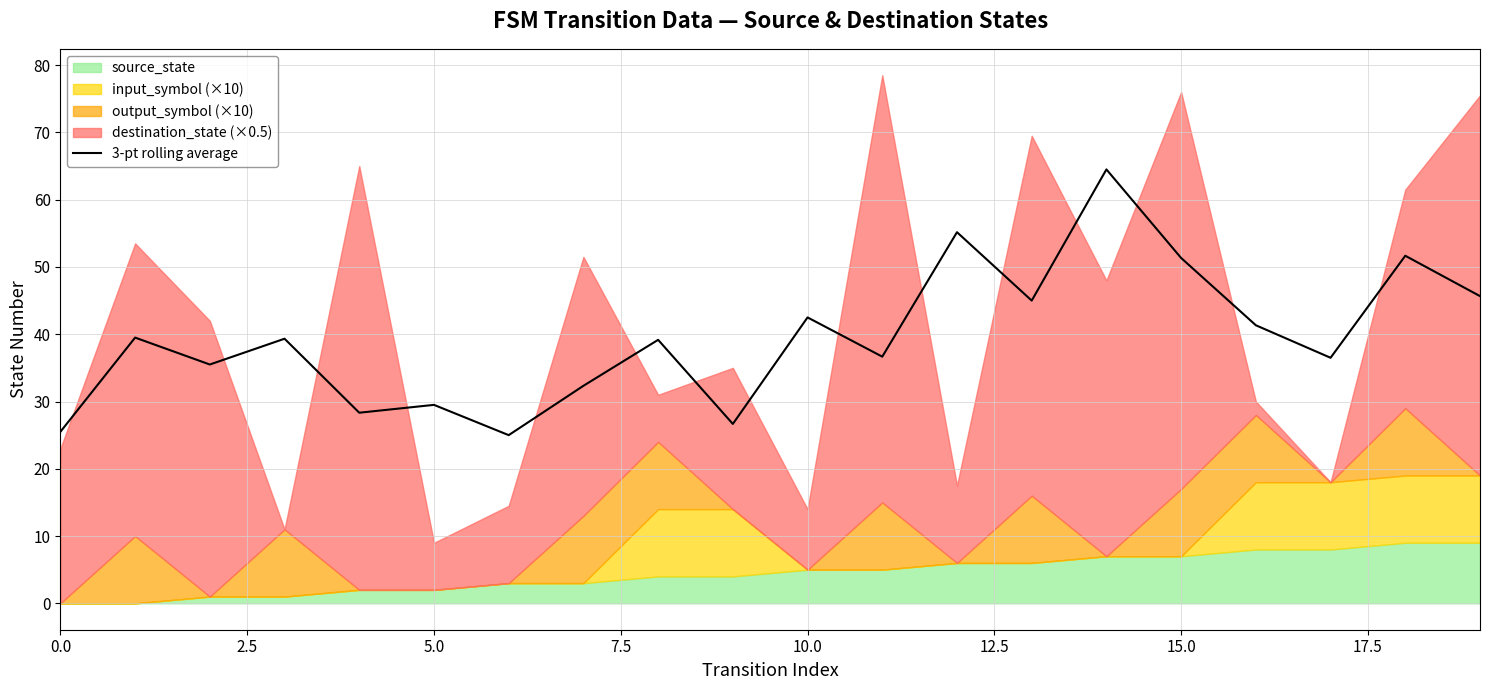

How many lines are shown in the chart?

1